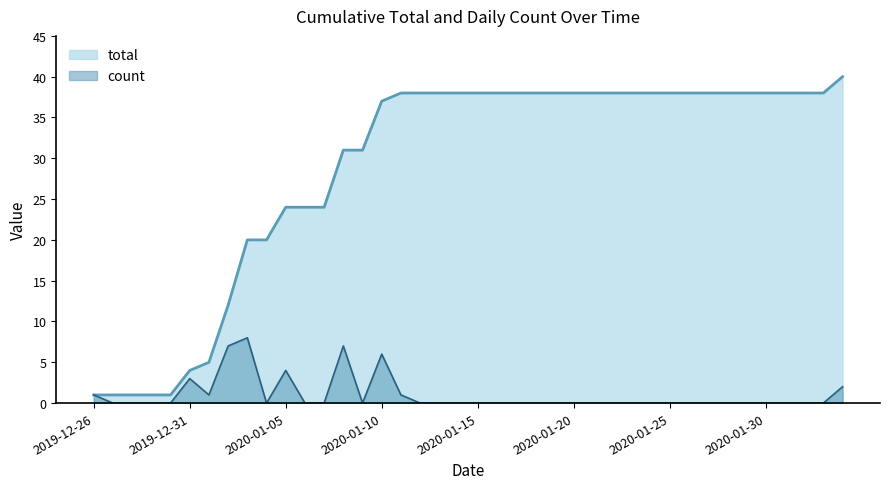

Rank the series by their average value, from highest to lowest.

total, count